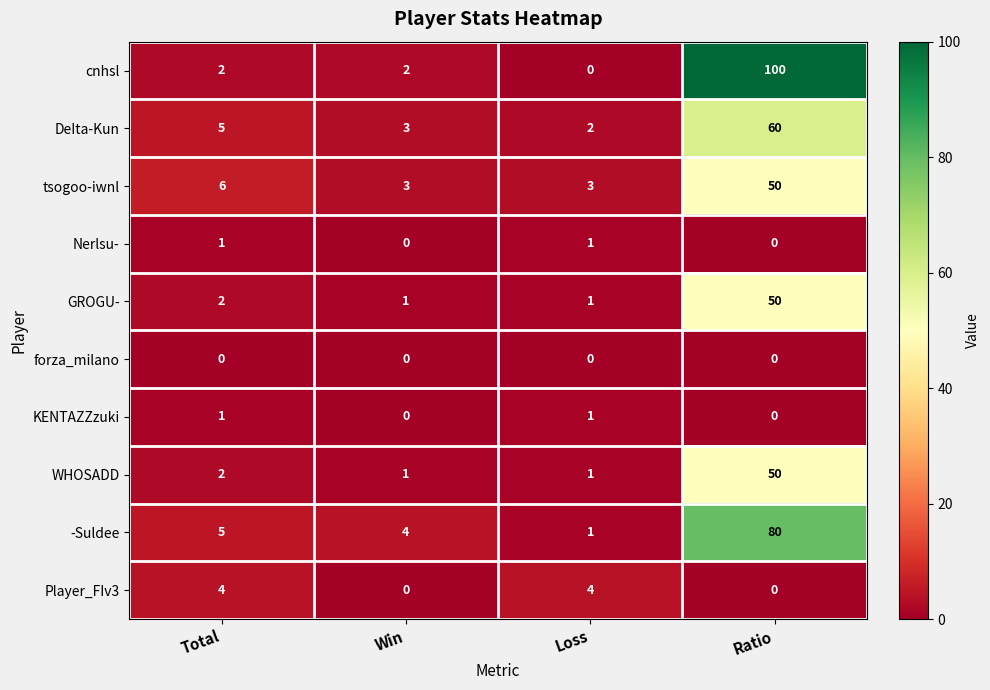

The cnhsl series shows 24 at Ratio. True or false?

False